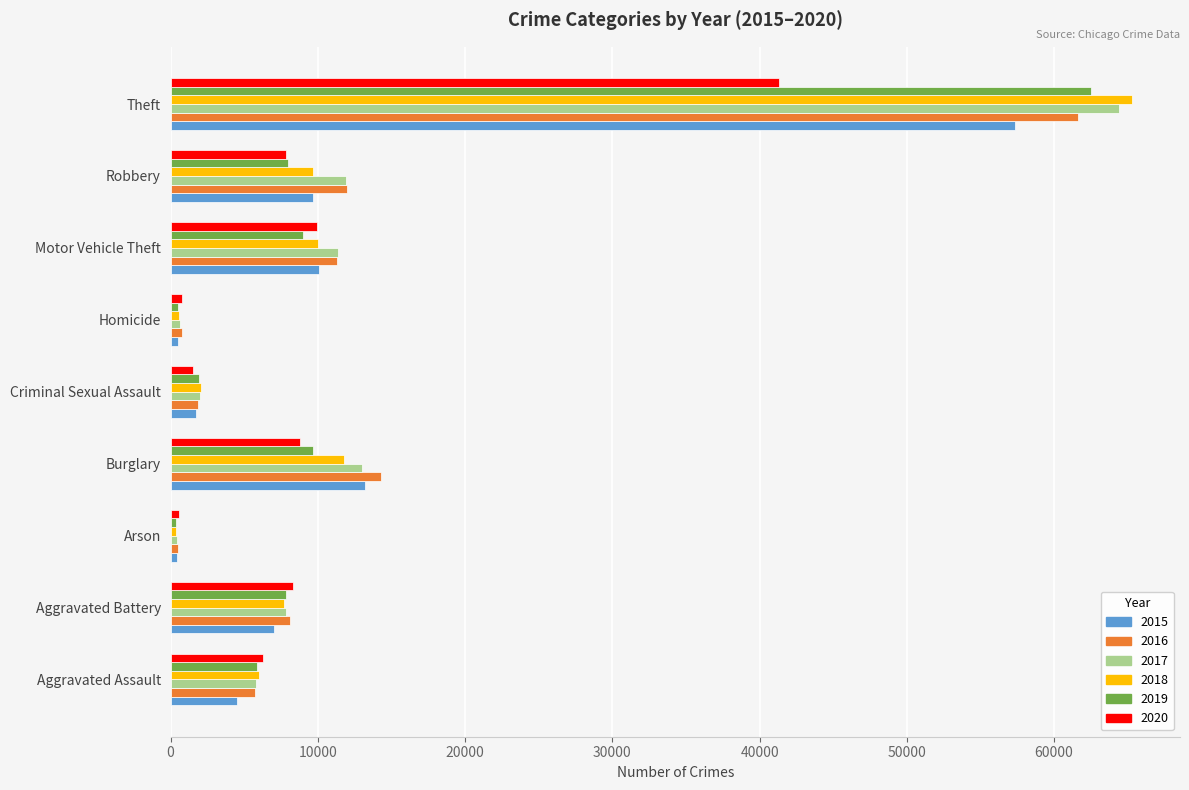

Which series changed the most between Criminal Sexual Assault and Robbery?

2016